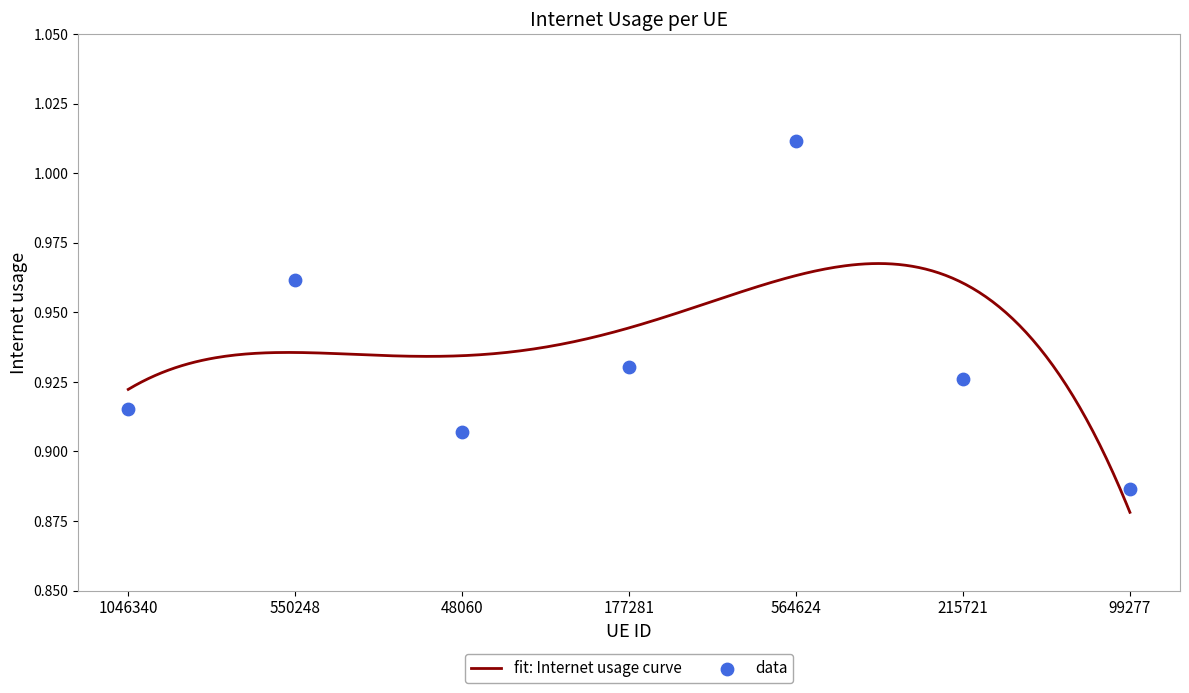

Between 1046340 and 99277, which is larger?

1046340